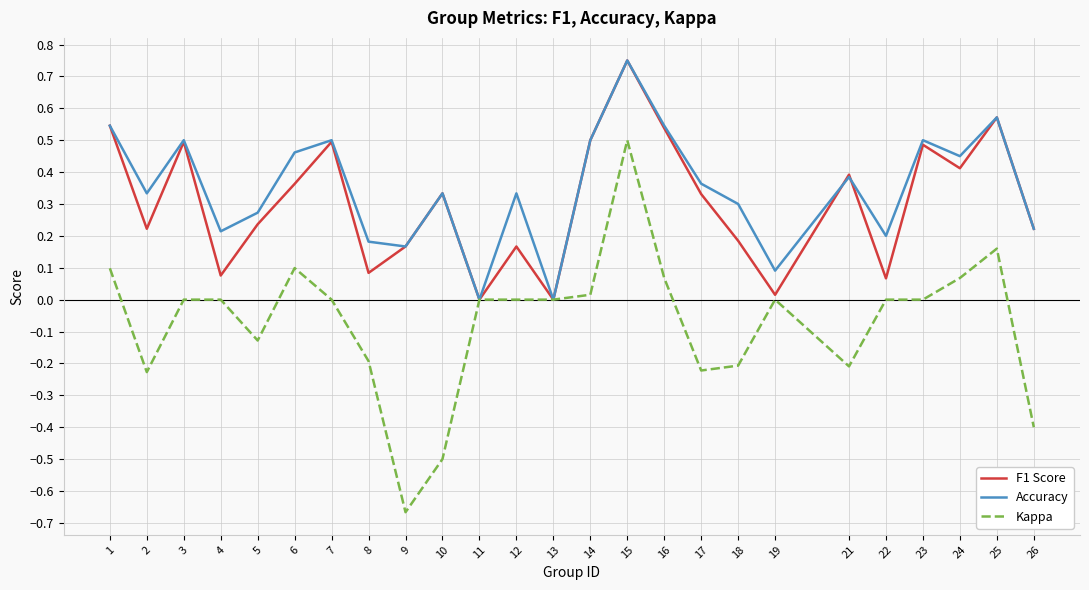

Which series has the largest range (max minus min)?

Kappa